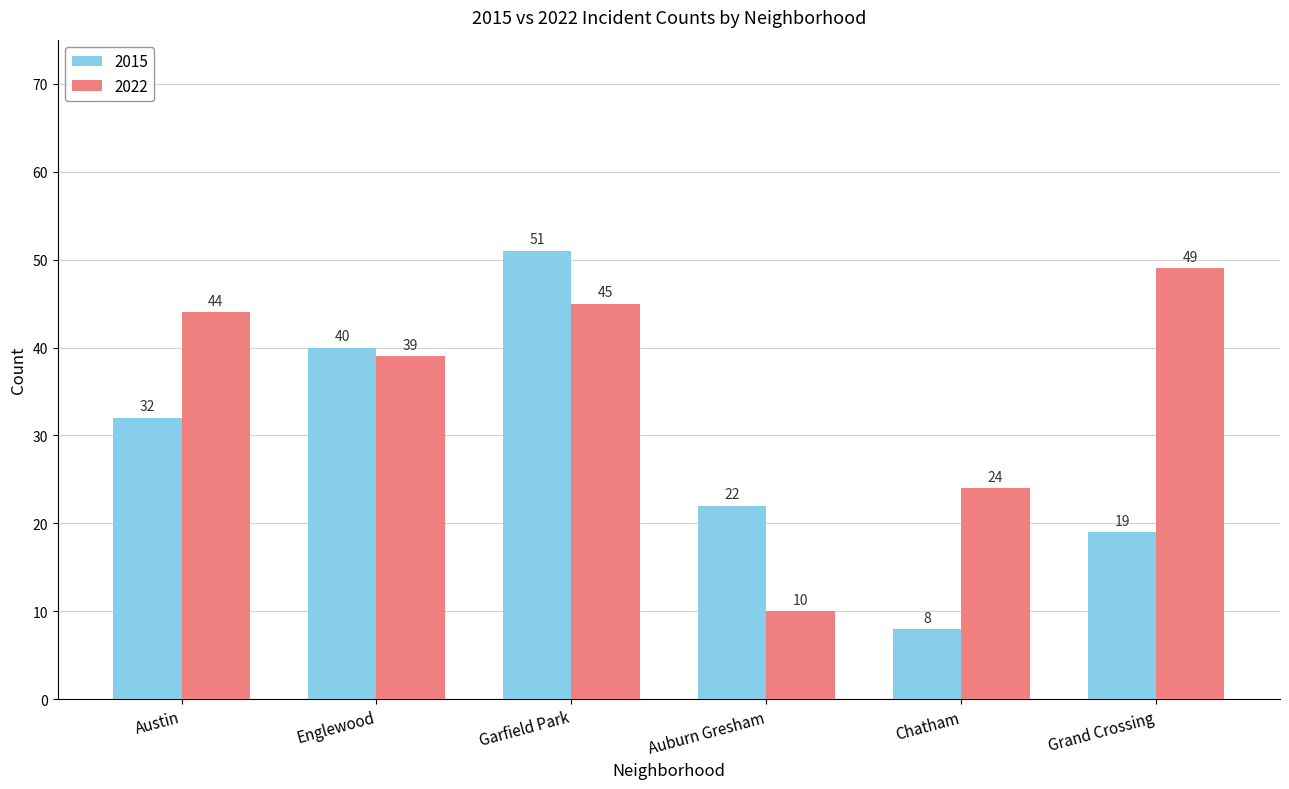

How many bars are there in each group?

2